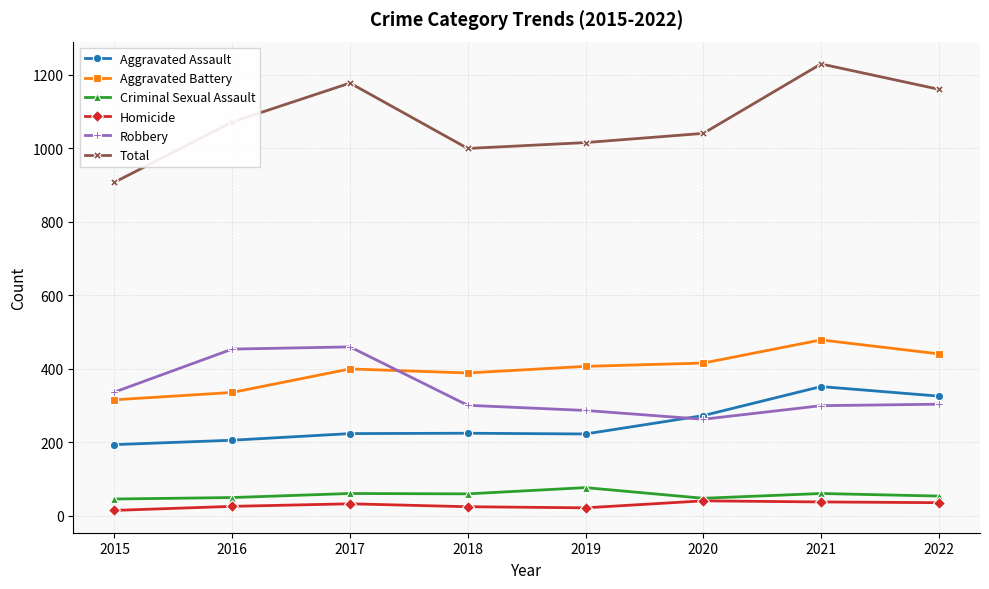

Which series has the widest spread of values?

Total